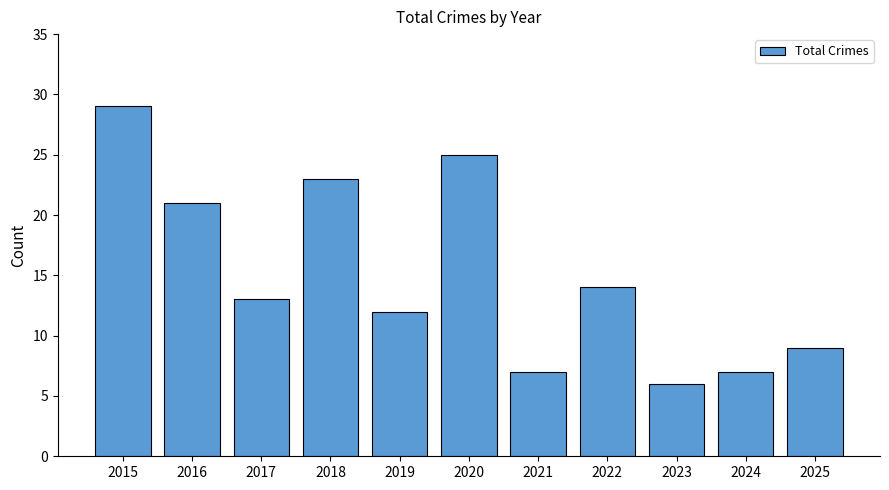

How many values are below 13?

5